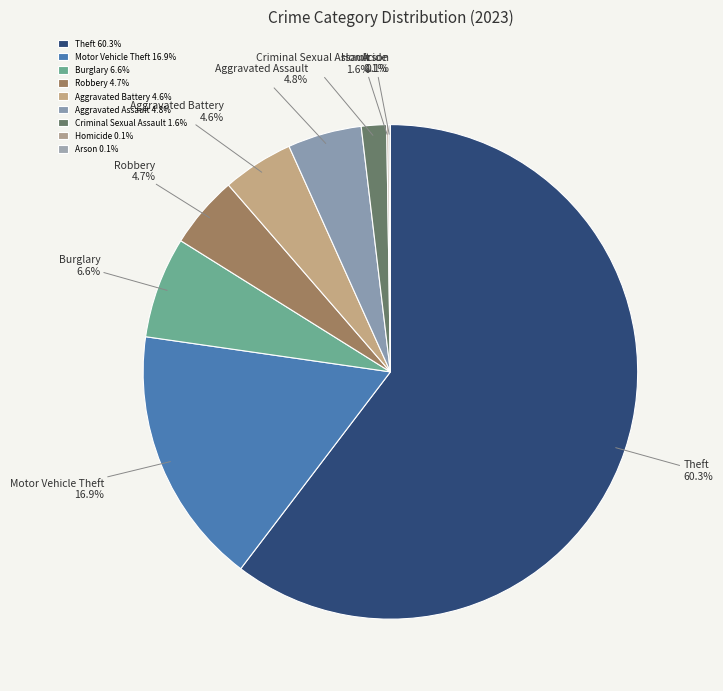

Is Theft the majority of the pie?

Yes